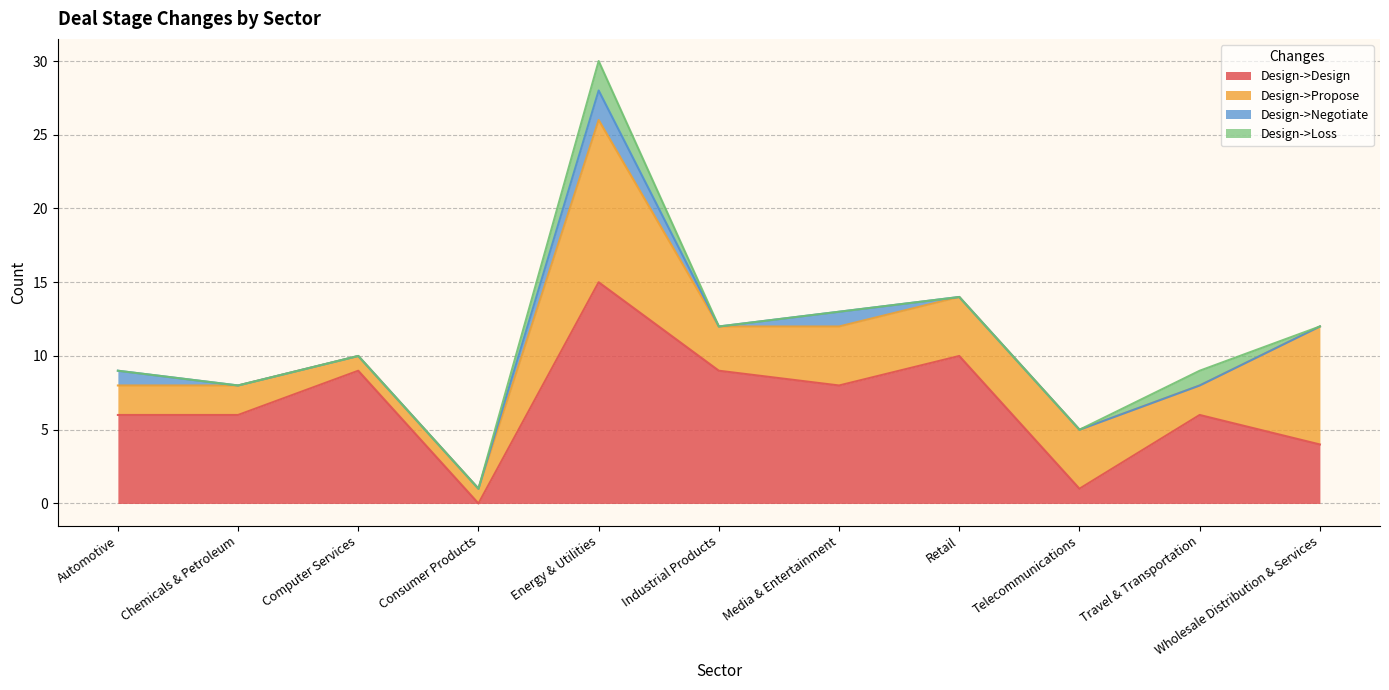

True or false: Design->Loss has a value of 0 at Automotive.

True